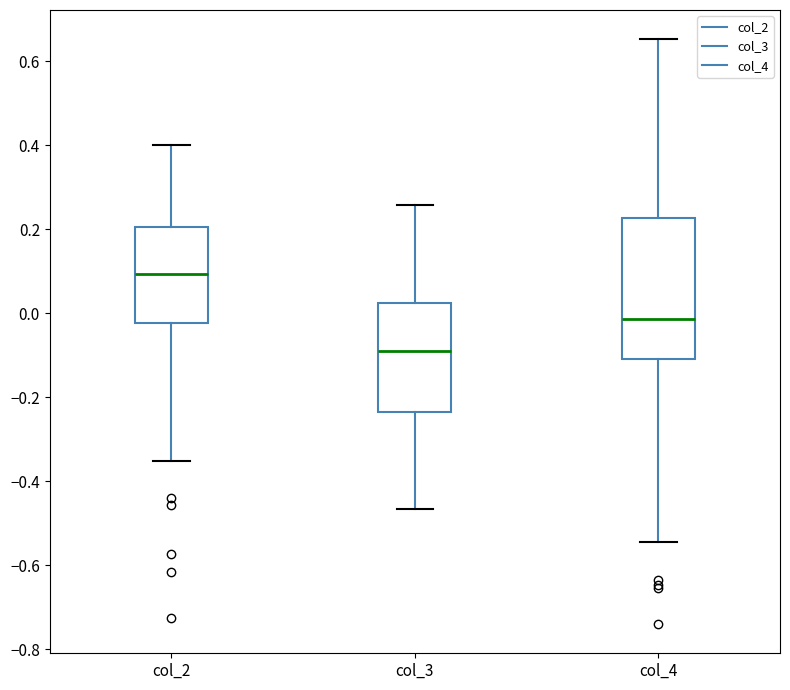

Reading left to right, read every box against the y-axis: the position of its median line, the range the box covers, and the ends of its whiskers. The values are not printed on the chart, so give them approximately, as read against the axis.

col_2: median 0.10, box -0.02 to 0.20, whiskers -0.36 to 0.40
col_3: median -0.10, box -0.24 to 0.02, whiskers -0.46 to 0.26
col_4: median -0.02, box -0.10 to 0.22, whiskers -0.54 to 0.66